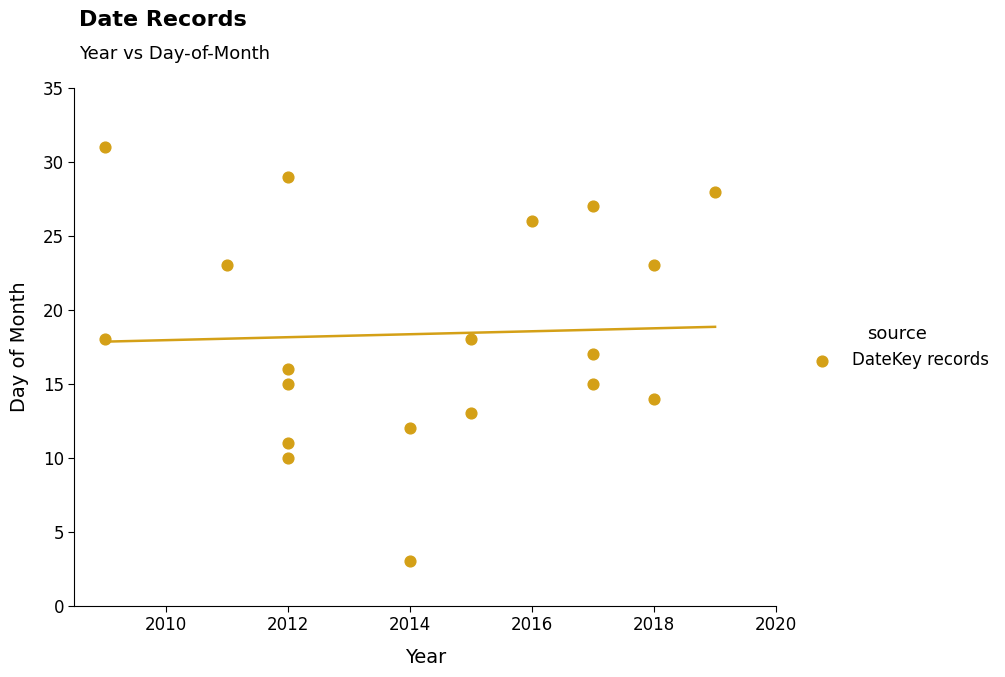

What is the range of X values (max minus min)?

10